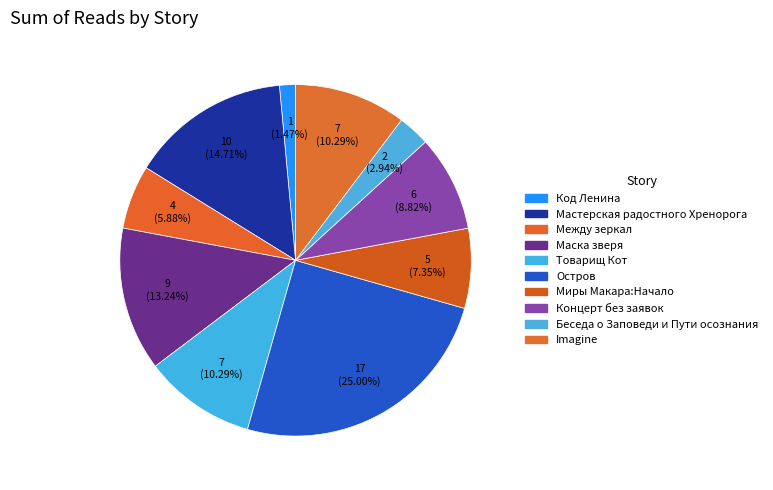

To the nearest percent, what percentage of the pie is Между зеркал?

6%